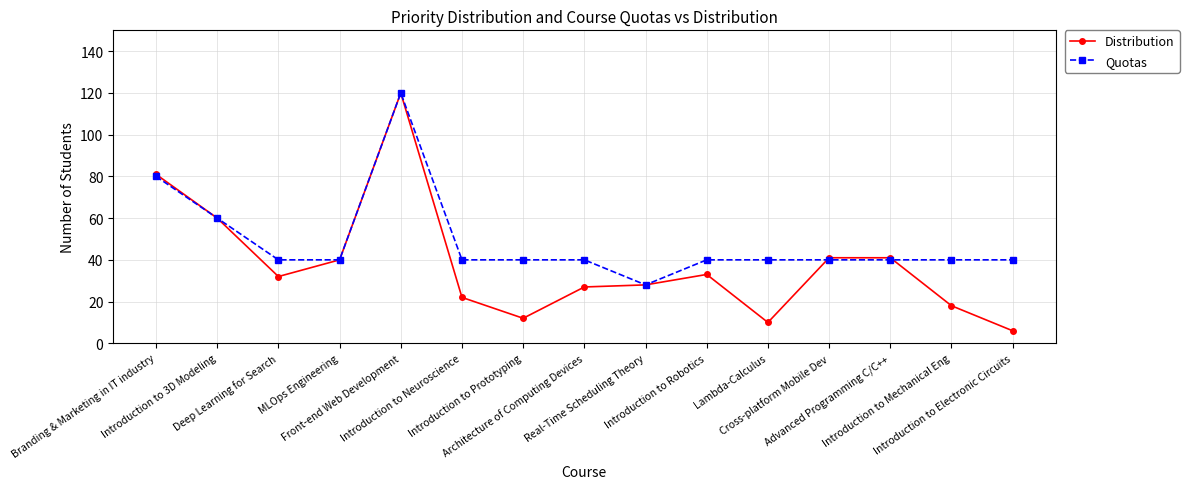

At which category does the chart reach its peak across all series?

Front-end Web Development